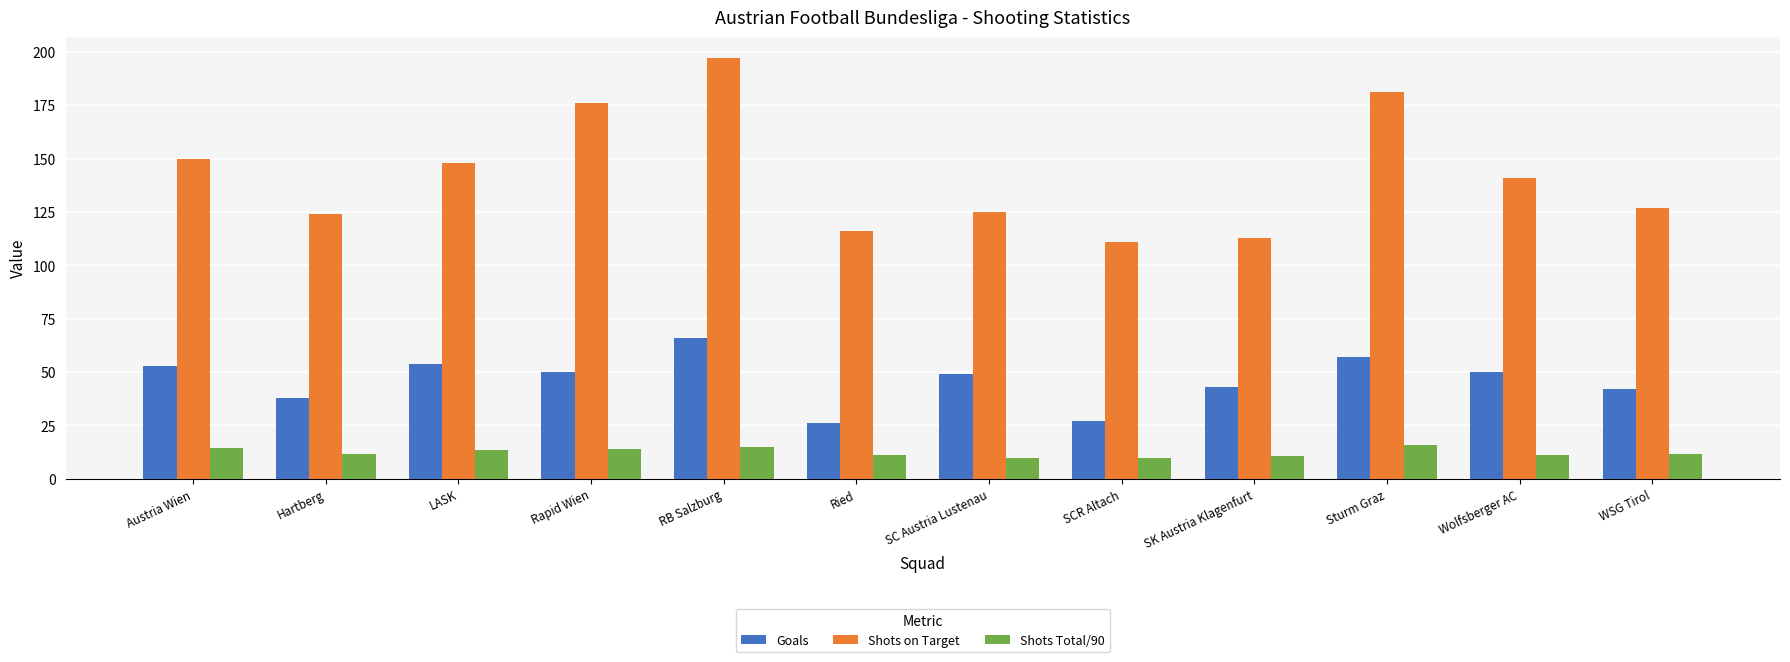

What is the lowest value of the Shots Total/90 series?

9.6